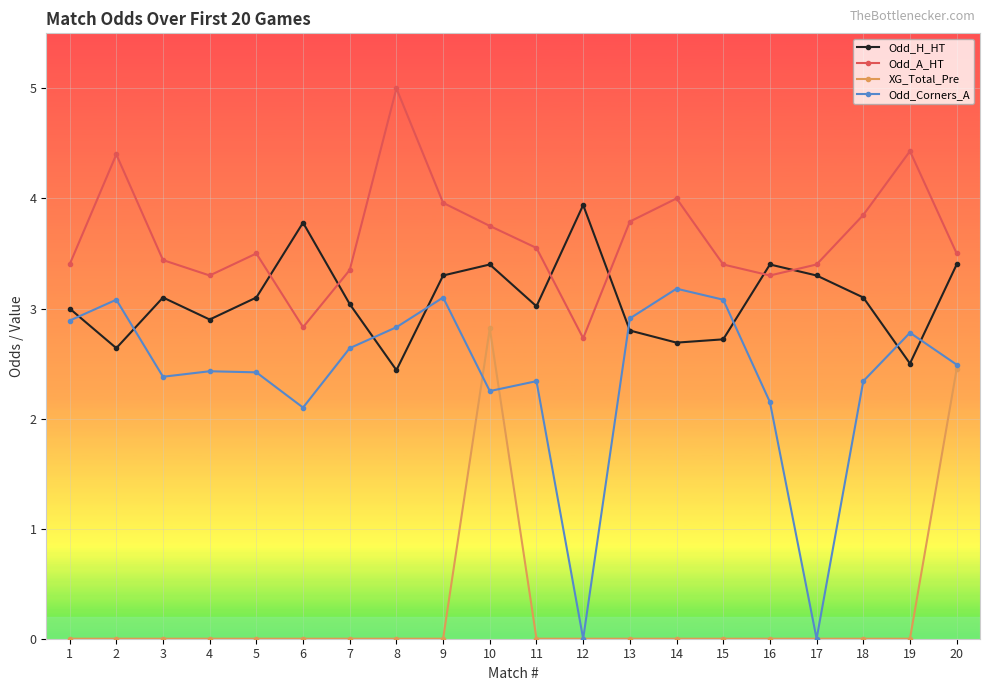

True or false: Odd_H_HT and XG_Total_Pre intersect in this chart.

False